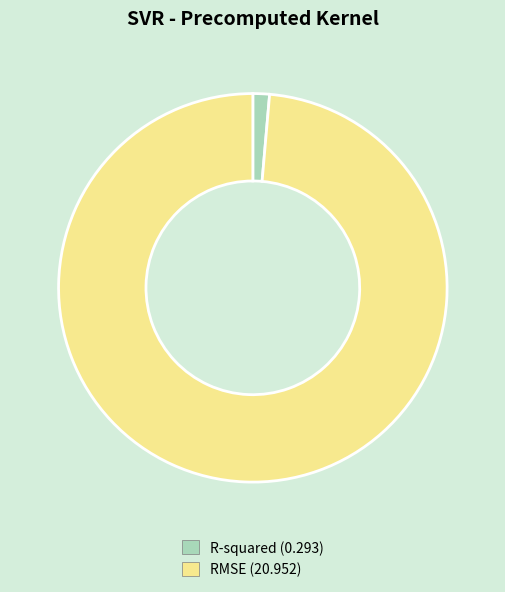

Between RMSE and R-squared, which is larger?

RMSE